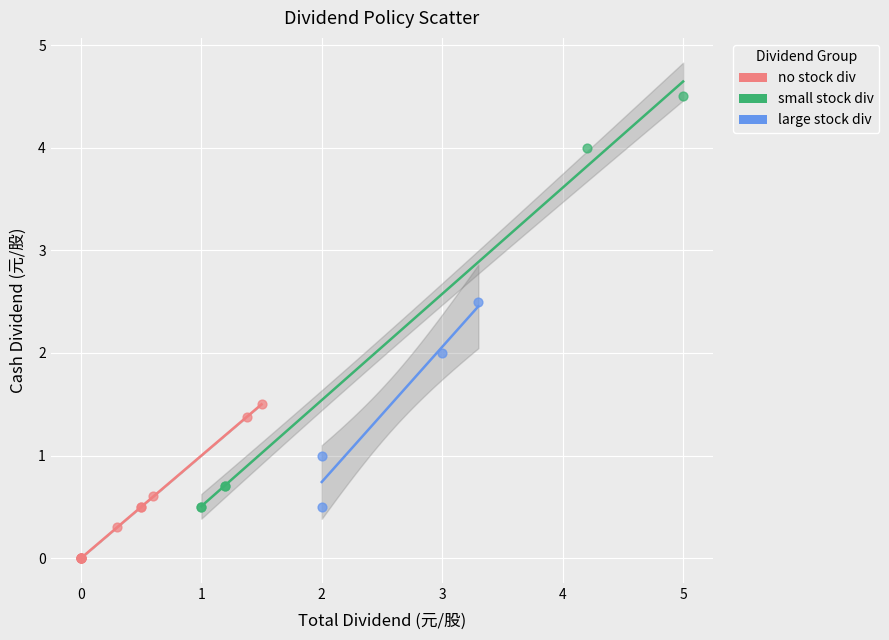

What are all the series names shown in the legend?

no stock div, small stock div, large stock div